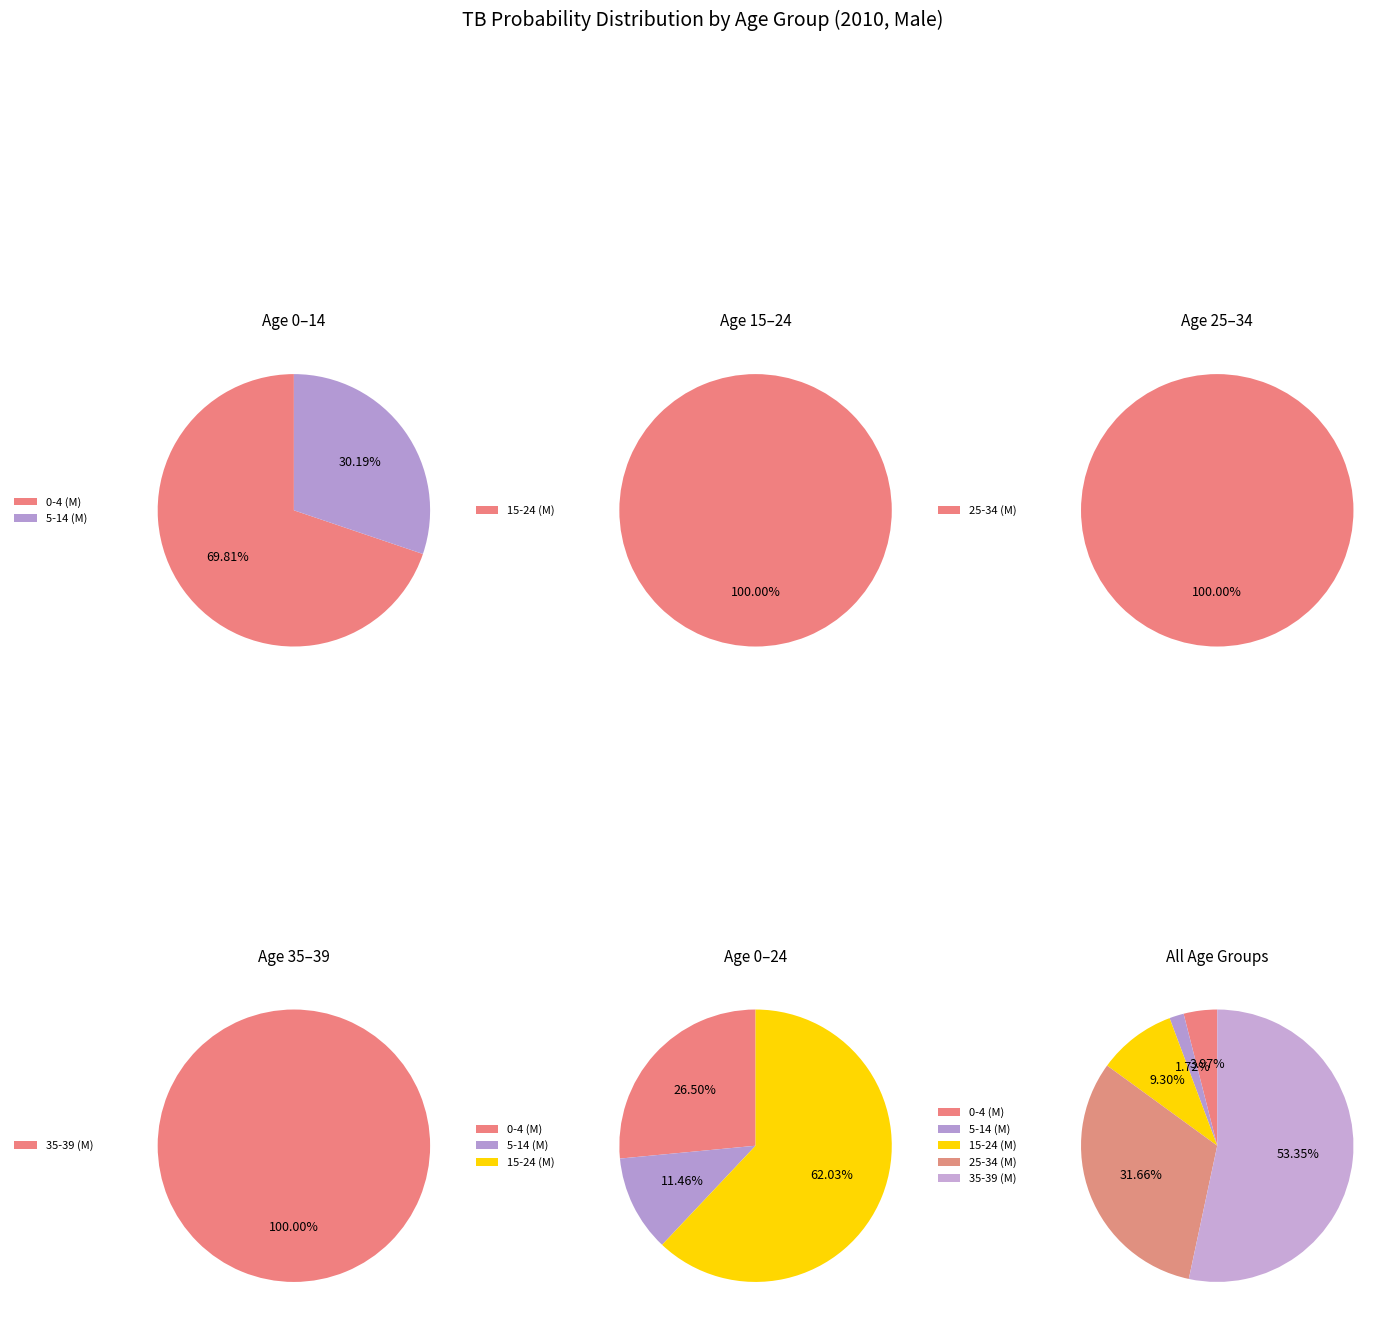

Is it true that 15-24 (M) is 16% of the pie?

False